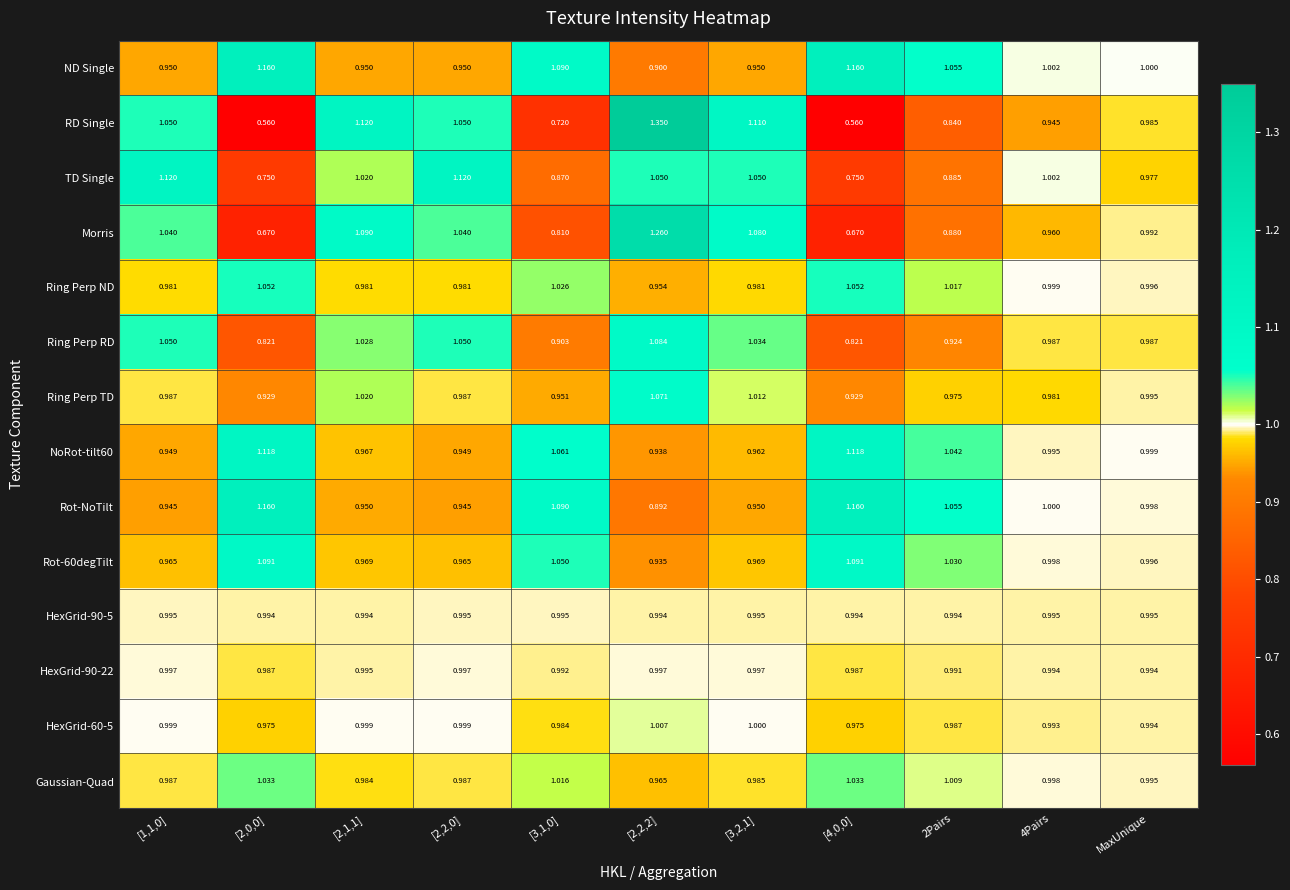

Which series has the largest total across all categories?

ND Single